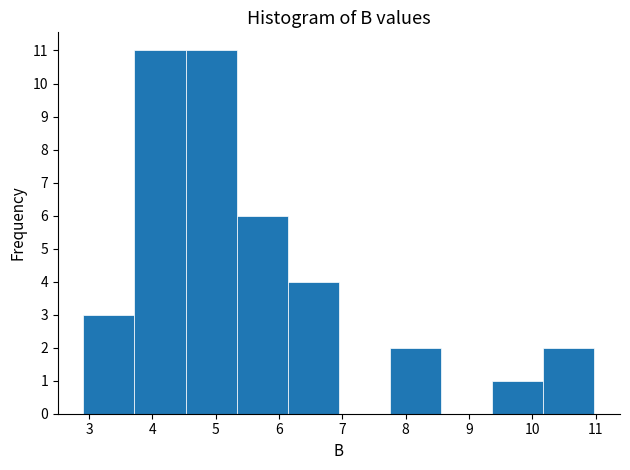

Reading left to right, list every bar in this chart as the range it spans on the x-axis followed by its height. Neither the bar edges nor the heights are printed on the chart, so give them approximately, as read against the axes.

2.9 to 3.7: 3
3.7 to 4.5: 11
4.5 to 5.3: 11
5.3 to 6.1: 6
6.1 to 6.9: 4
6.9 to 7.8: 0
7.8 to 8.6: 2
8.6 to 9.4: 0
9.4 to 10.2: 1
10.2 to 11.0: 2